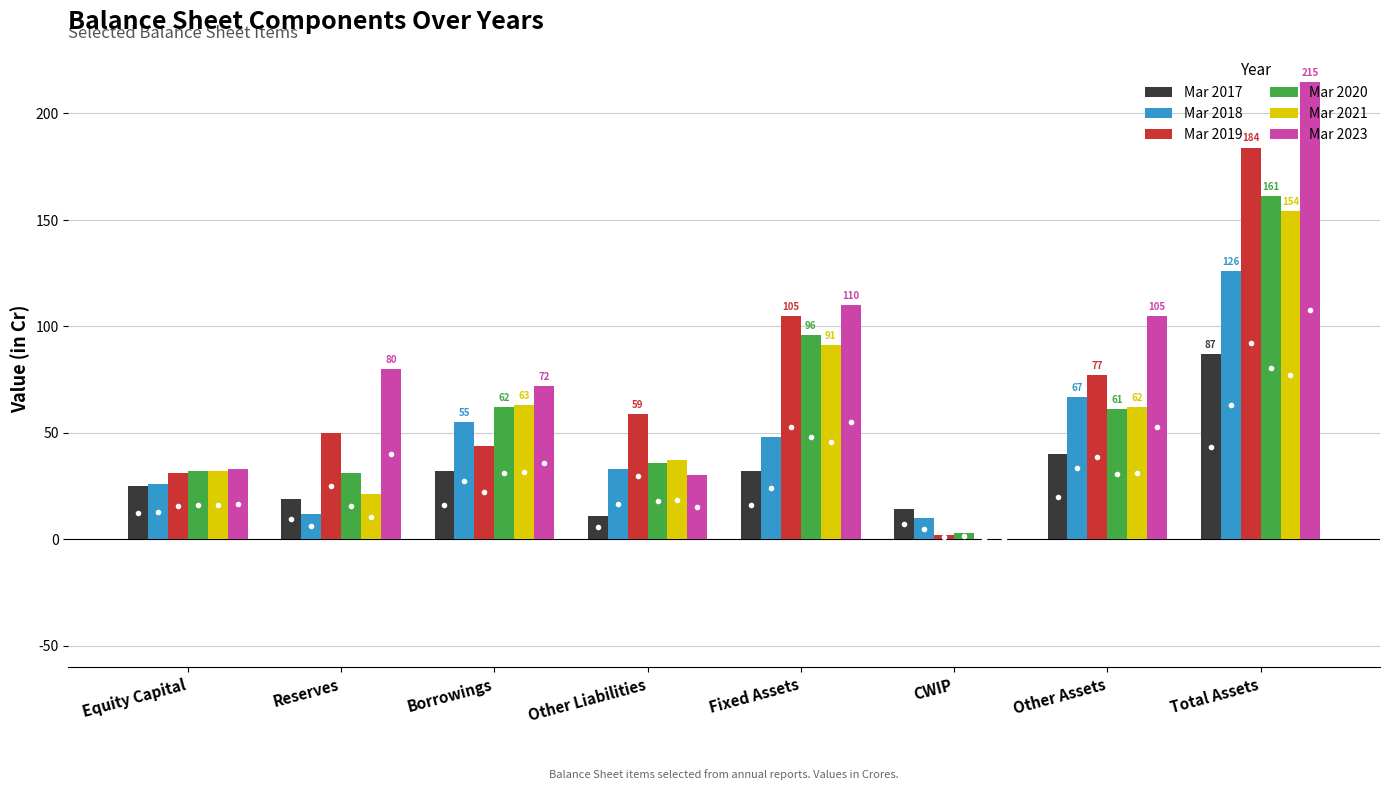

What value does the Mar 2017 series have at Reserves, to the nearest 5?

20